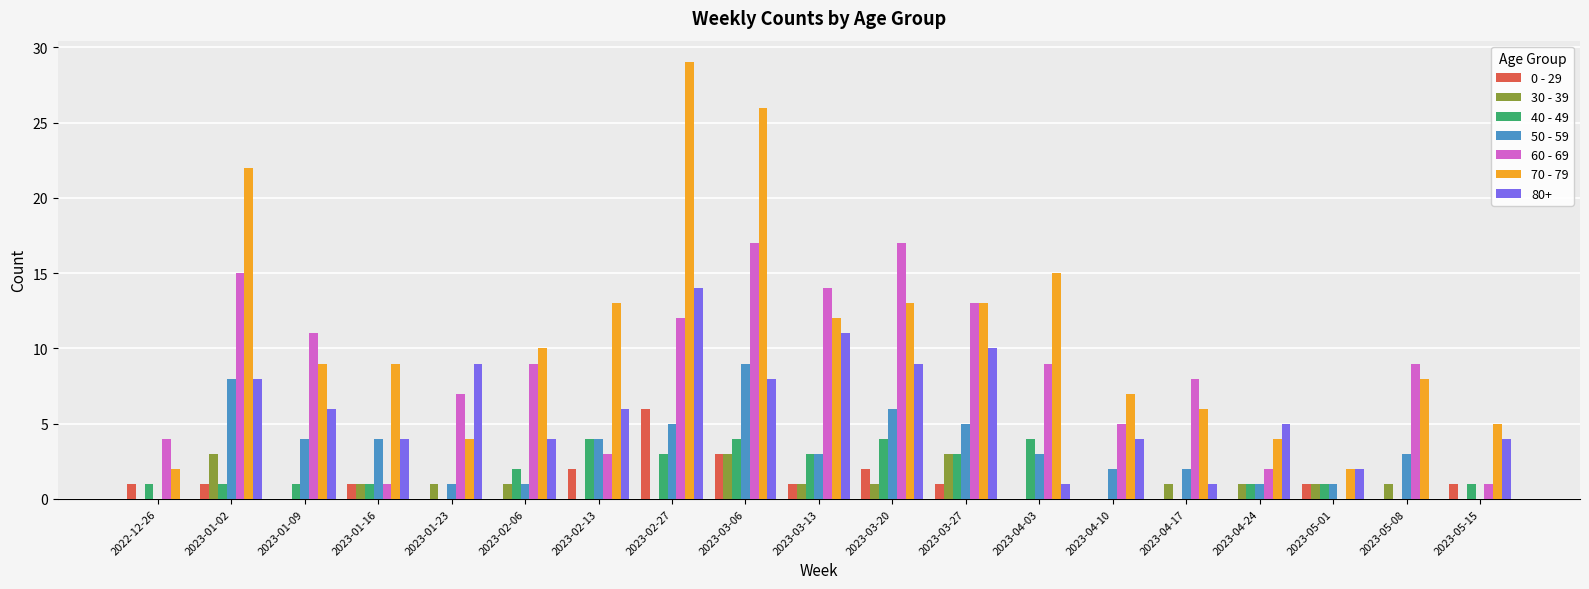

What is the greatest value displayed?

29